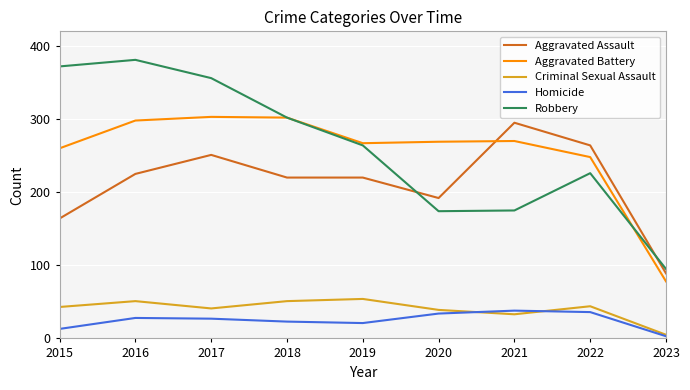

What is the difference between the second highest and second lowest values in the Criminal Sexual Assault series?

18